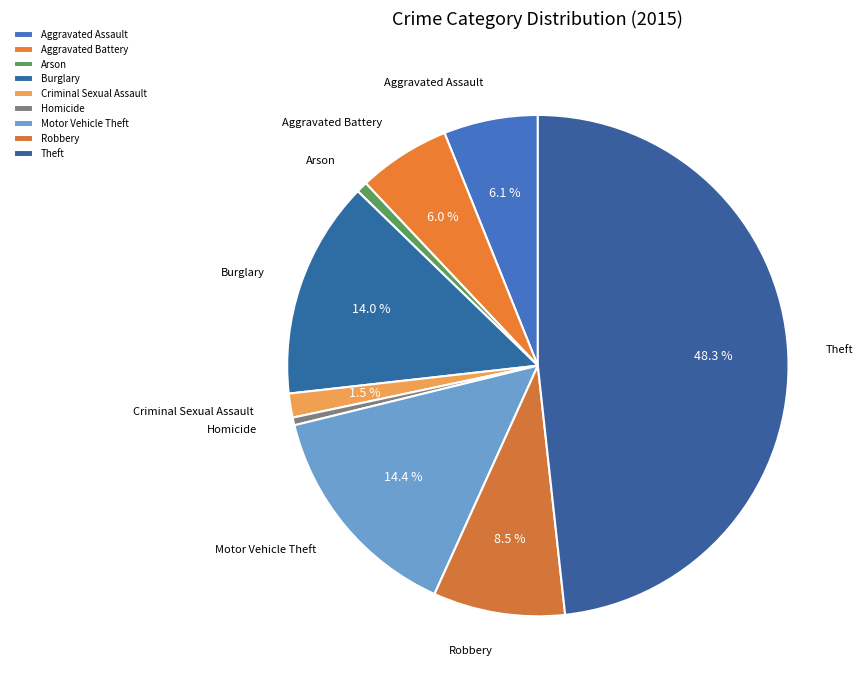

Between Robbery and Theft, which is larger?

Theft